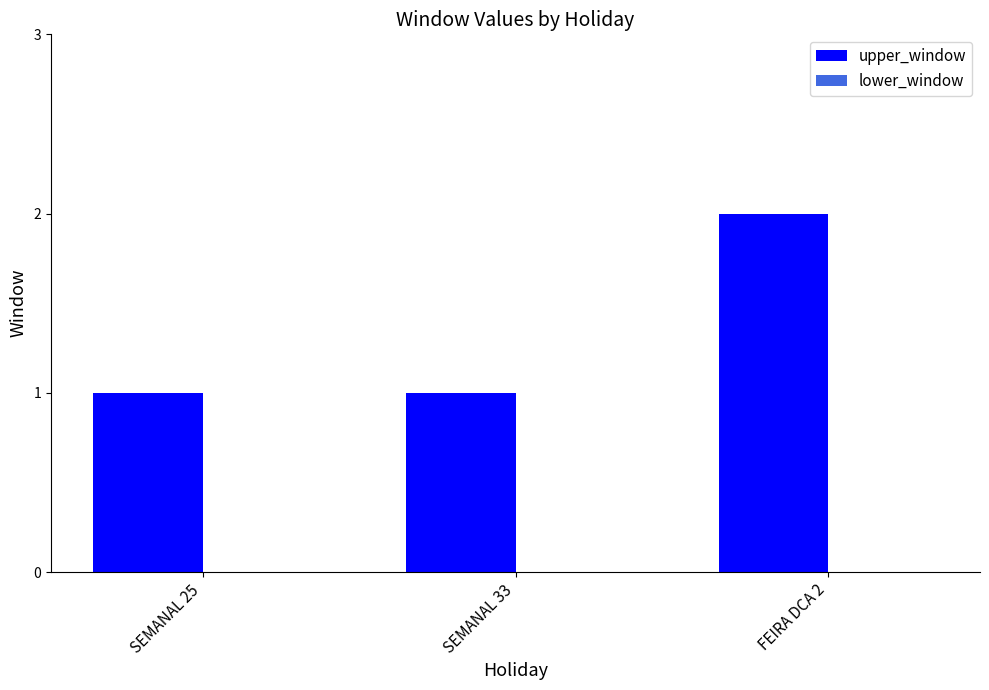

Which has a higher value, SEMANAL 33 or FEIRA DCA 2?

FEIRA DCA 2